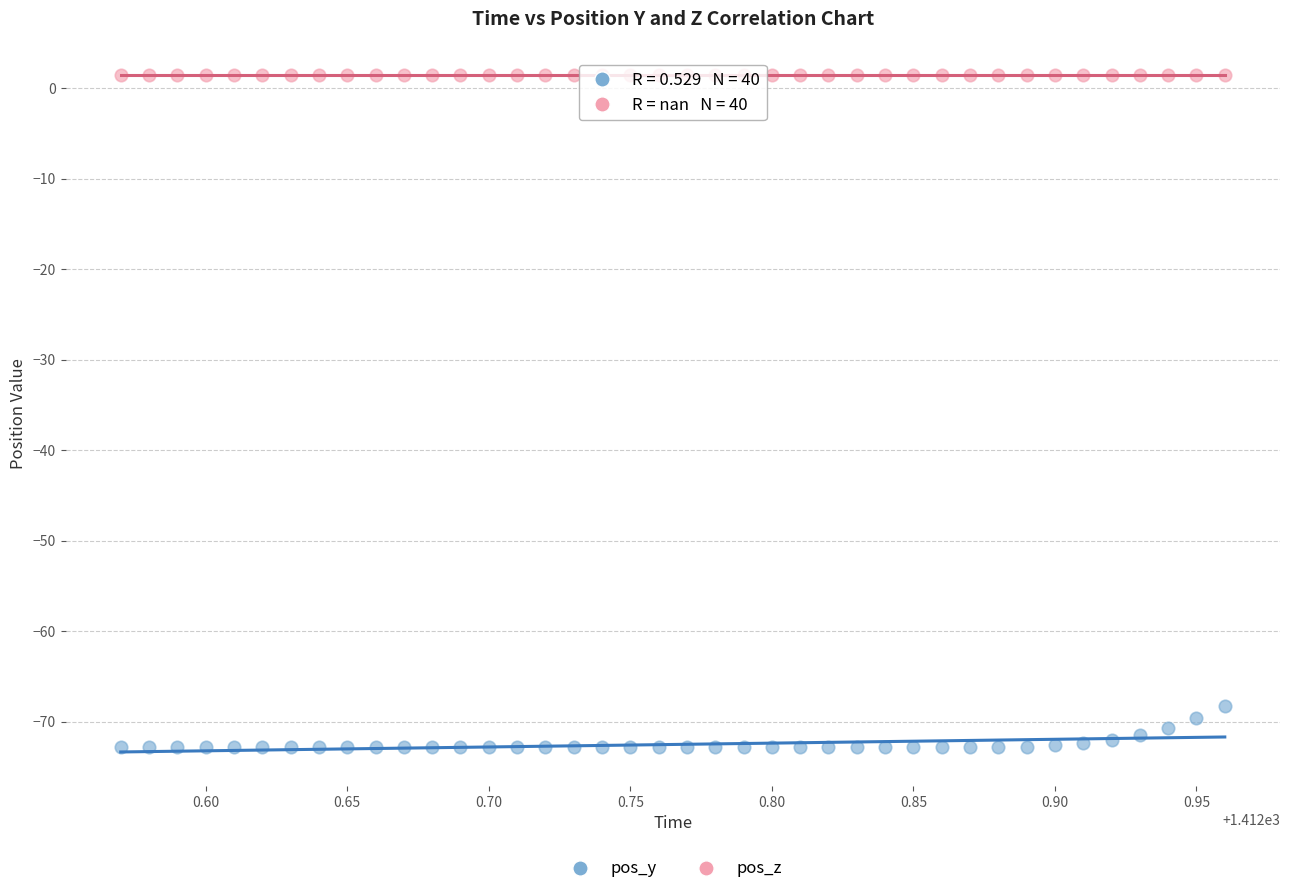

Which series contains the lowest Y value?

pos_y